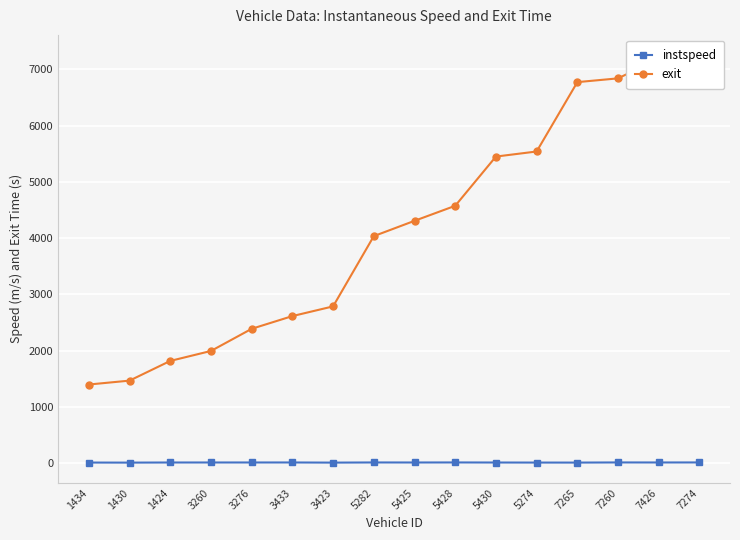

What is the difference between the highest and lowest values at 3423?

2775.7